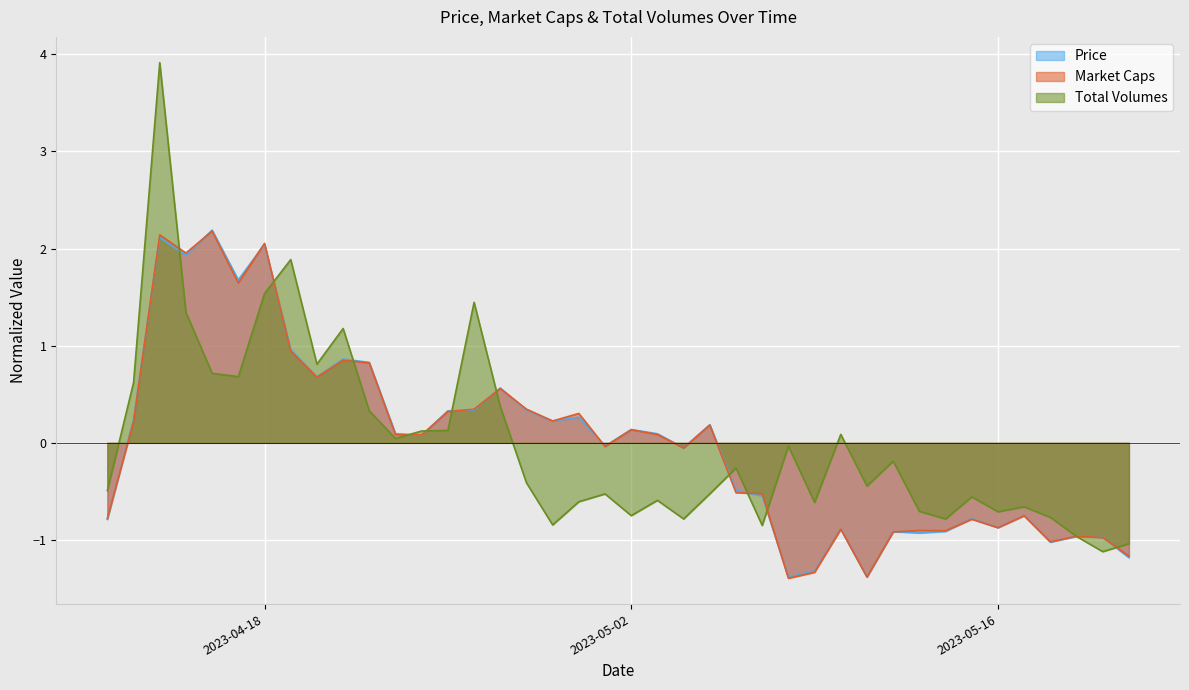

Which series has the widest spread of values?

Total Volumes